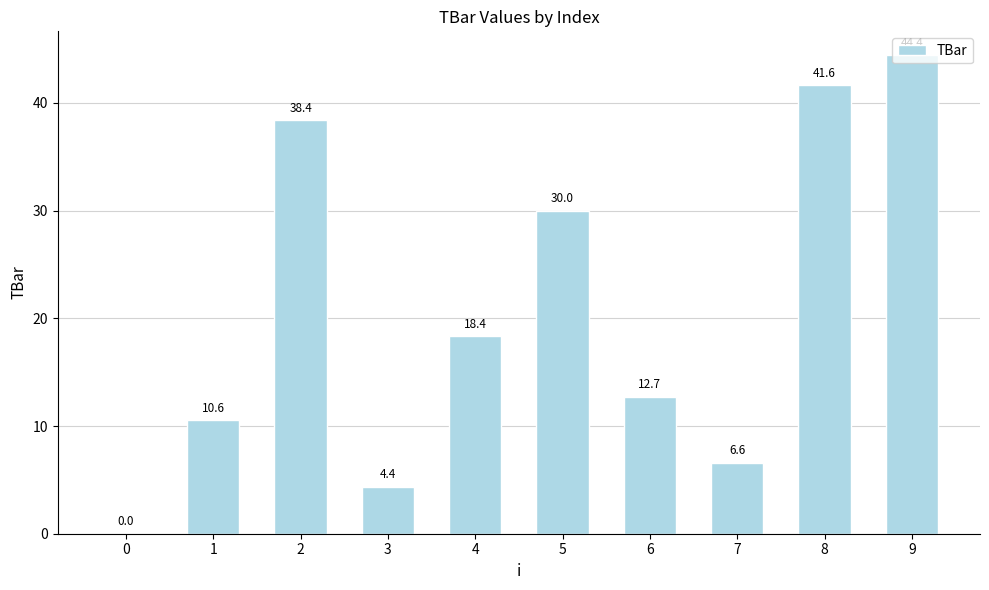

What is the change in value from 4 to 6?

-5.6